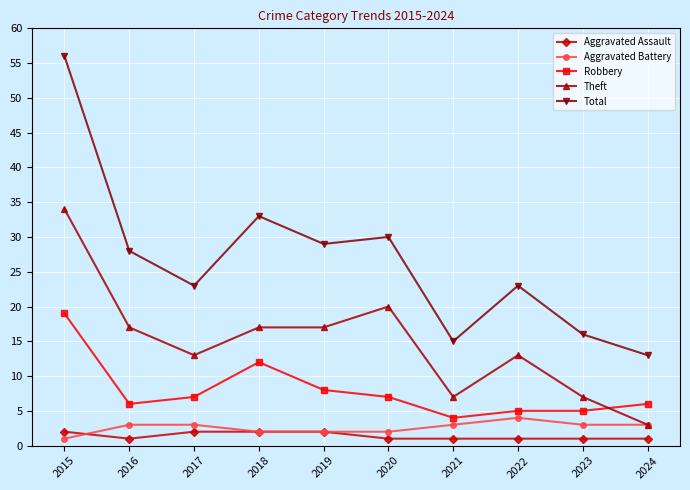

What is the total value across all series at 2017?

48